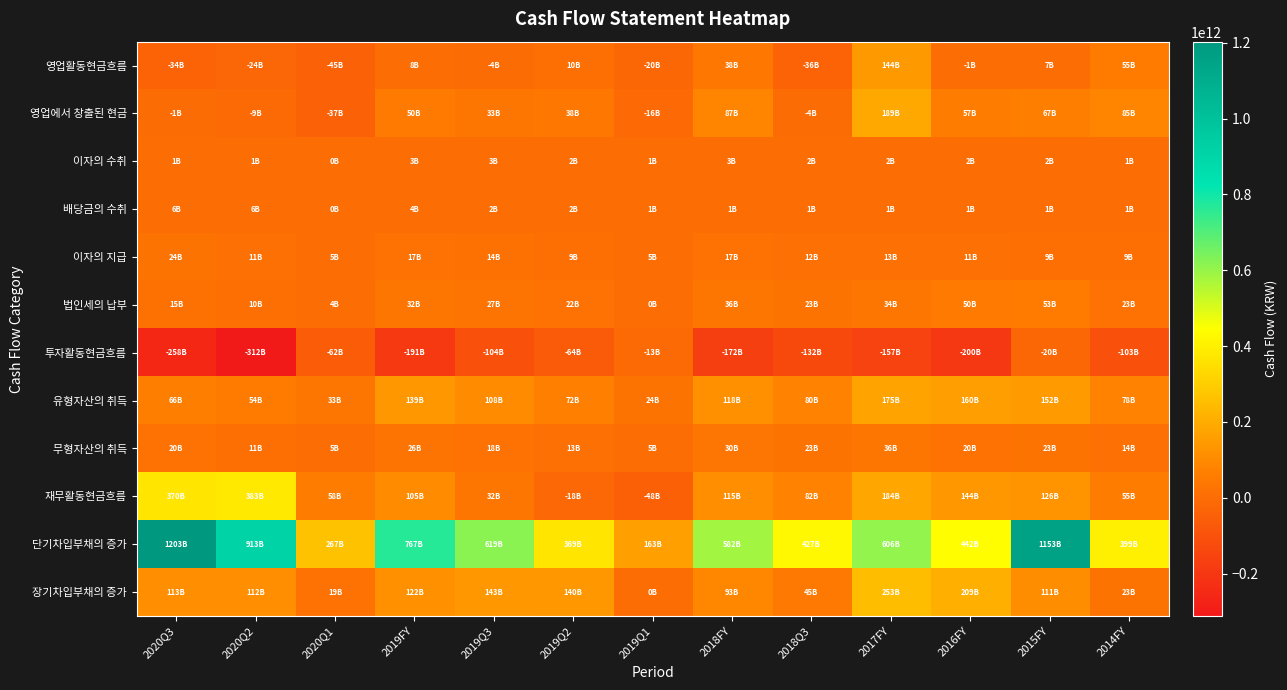

Reading left to right, extract all data points from this chart.

영업활동현금흐름: 2020Q3=-33608996194	2020Q2=-23601163165	2020Q1=-44640805485	2019FY=7650391894	2019Q3=-3598335631	2019Q2=10149749058	2019Q1=-19831055153	2018FY=37643839290	2018Q3=-36116629574	2017FY=144482443817	2016FY=-805469519	2015FY=7035743484	2014FY=54542863227
영업에서 창출된 현금: 2020Q3=-1465045659	2020Q2=-8922297528	2020Q1=-36741960106	2019FY=49832643470	2019Q3=33457077817	2019Q2=37714586788	2019Q1=-15766617180	2018FY=86881737654	2018Q3=-3873234510	2017FY=188664724930	2016FY=57146816768	2015FY=66590764975	2014FY=84878166479
이자의 수취: 2020Q3=1186957812	2020Q2=883541589	2020Q1=426196352	2019FY=2870262517	2019Q3=2591376610	2019Q2=1896447142	2019Q1=877443879	2018FY=2779394094	2018Q3=1969491653	2017FY=2235785030	2016FY=1708709490	2015FY=1926518072	2014FY=866726436
배당금의 수취: 2020Q3=5681004034	2020Q2=5681004034	2020Q1=351593700	2019FY=3666830102	2019Q3=1824305102	2019Q2=1783024110	2019Q1=601593700	2018FY=1169377805	2018Q3=1169377805	2017FY=1064330687	2016FY=823145213	2015FY=757372736	2014FY=719995730
이자의 지급: 2020Q3=23930716845	2020Q2=11323776601	2020Q1=5130638689	2019FY=16714579691	2019Q3=14338624243	2019Q2=9368631913	2019Q1=5218855091	2018FY=17072147883	2018Q3=11909595644	2017FY=13209304218	2016FY=10949867173	2015FY=9361264773	2014FY=9415528887
법인세의 납부: 2020Q3=15081195536	2020Q2=9919634659	2020Q1=3545996742	2019FY=32004764504	2019Q3=27132470917	2019Q2=21875677069	2019Q1=324620461	2018FY=36114522380	2018Q3=23472668878	2017FY=34273092612	2016FY=49534273817	2015FY=52877647526	2014FY=22506496531
투자활동현금흐름: 2020Q3=-257524485189	2020Q2=-311634306816	2020Q1=-62055651546	2019FY=-191063912561	2019Q3=-104419656440	2019Q2=-64400143846	2019Q1=-12893672373	2018FY=-171699822558	2018Q3=-132117944322	2017FY=-157277948246	2016FY=-199548949188	2015FY=-20058328238	2014FY=-102861659006
유형자산의 취득: 2020Q3=66260207510	2020Q2=54140492063	2020Q1=33074638967	2019FY=138928699695	2019Q3=108090774375	2019Q2=72387293226	2019Q1=24045655038	2018FY=117997662707	2018Q3=80386645597	2017FY=174932472440	2016FY=159858439265	2015FY=151821280068	2014FY=78255071415
무형자산의 취득: 2020Q3=20296421183	2020Q2=10527030438	2020Q1=4577310509	2019FY=26076643401	2019Q3=18362625142	2019Q2=12674867300	2019Q1=5462426517	2018FY=30010984085	2018Q3=22900447092	2017FY=36155930832	2016FY=19606955132	2015FY=23249042458	2014FY=13693544979
재무활동현금흐름: 2020Q3=369855860942	2020Q2=382761389775	2020Q1=58461686259	2019FY=105443778836	2019Q3=32491263769	2019Q2=-18040162881	2019Q1=-47565418039	2018FY=114633175647	2018Q3=81640121735	2017FY=183548620221	2016FY=143769599745	2015FY=126320703470	2014FY=55344118176
단기차입부채의 증가: 2020Q3=1202761934122	2020Q2=912773992318	2020Q1=267428969927	2019FY=767336241789	2019Q3=618721266178	2019Q2=369037524419	2019Q1=162618175287	2018FY=582130049115	2018Q3=427400180482	2017FY=606361257402	2016FY=442454724475	2015FY=1152516302051	2014FY=399208321154
장기차입부채의 증가: 2020Q3=113099688438	2020Q2=111799688438	2020Q1=18799689080	2019FY=122196834693	2019Q3=142547681688	2019Q2=139899577590	2019Q1=0	2018FY=92863624345	2018Q3=45157422648	2017FY=252565814235	2016FY=209450014240	2015FY=110975330000	2014FY=23024670000